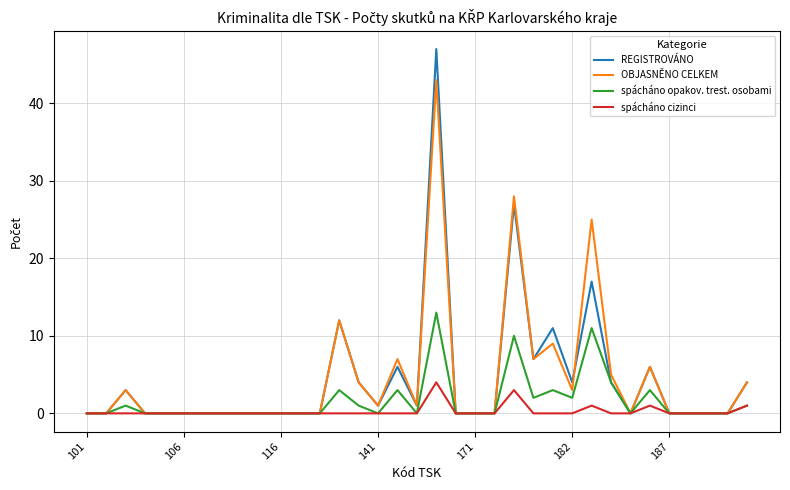

What is the highest value of the REGISTROVÁNO series?

47